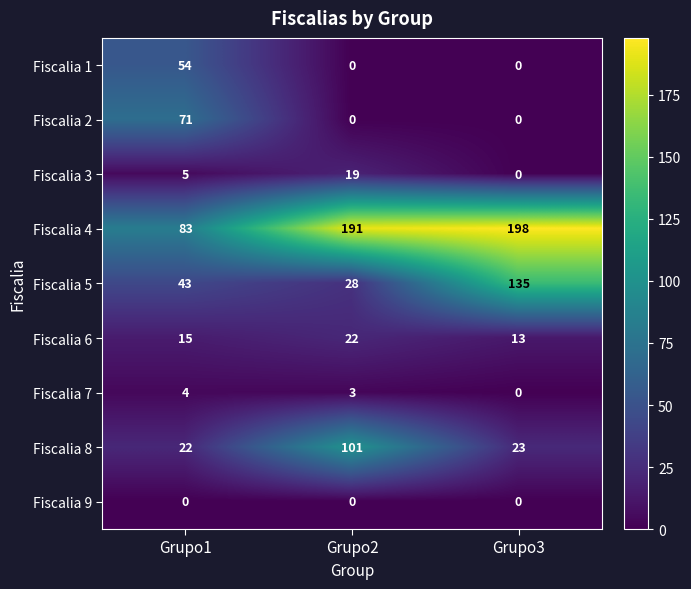

List the series in order of their peak value, lowest first.

Fiscalia 9, Fiscalia 7, Fiscalia 3, Fiscalia 6, Fiscalia 1, Fiscalia 2, Fiscalia 8, Fiscalia 5, Fiscalia 4